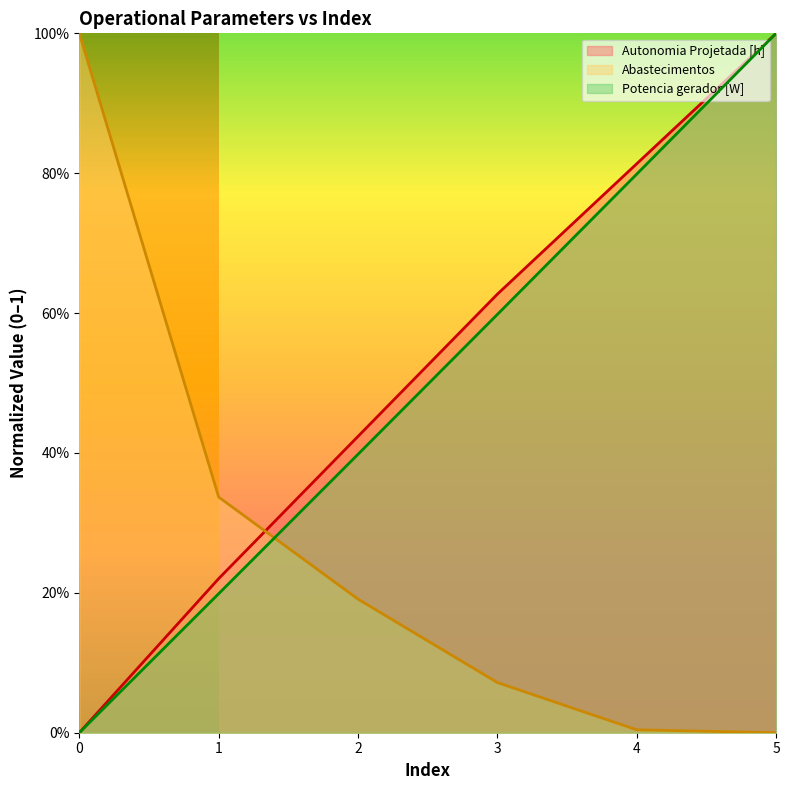

Where do Autonomia Projetada [h] and Abastecimentos first cross each other?

1 and 2